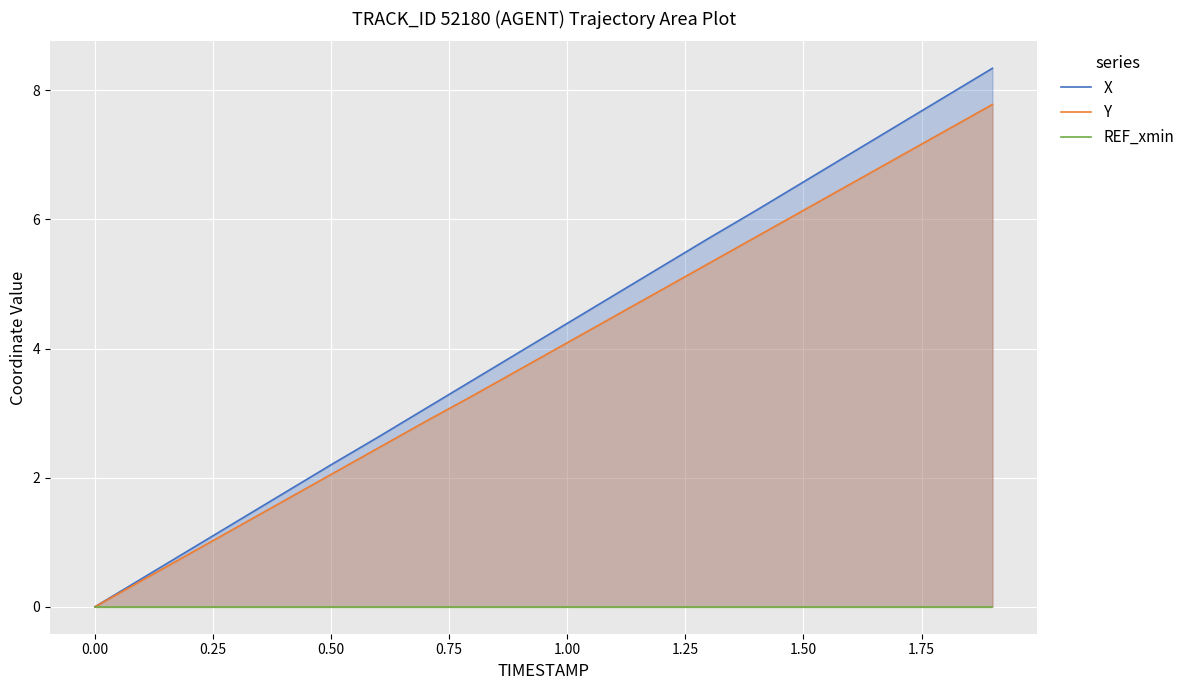

What is the difference between the second highest and minimum values in the X series?

7.9